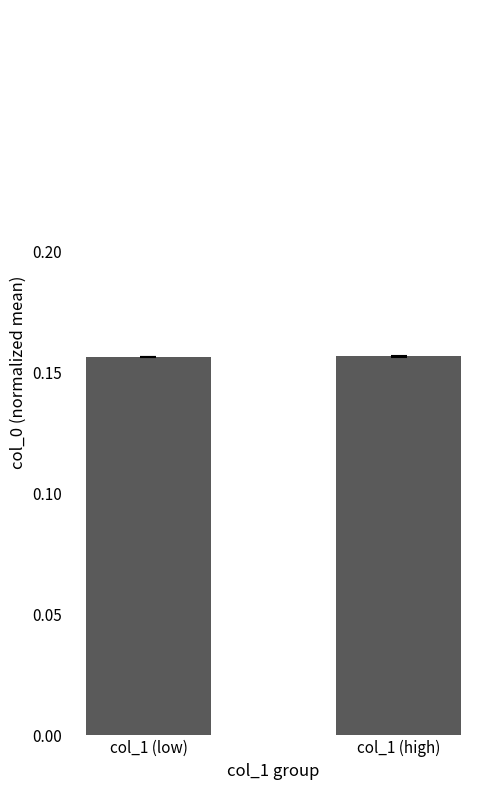

What is the label of the 2nd bar from the right?

col_1 (low)